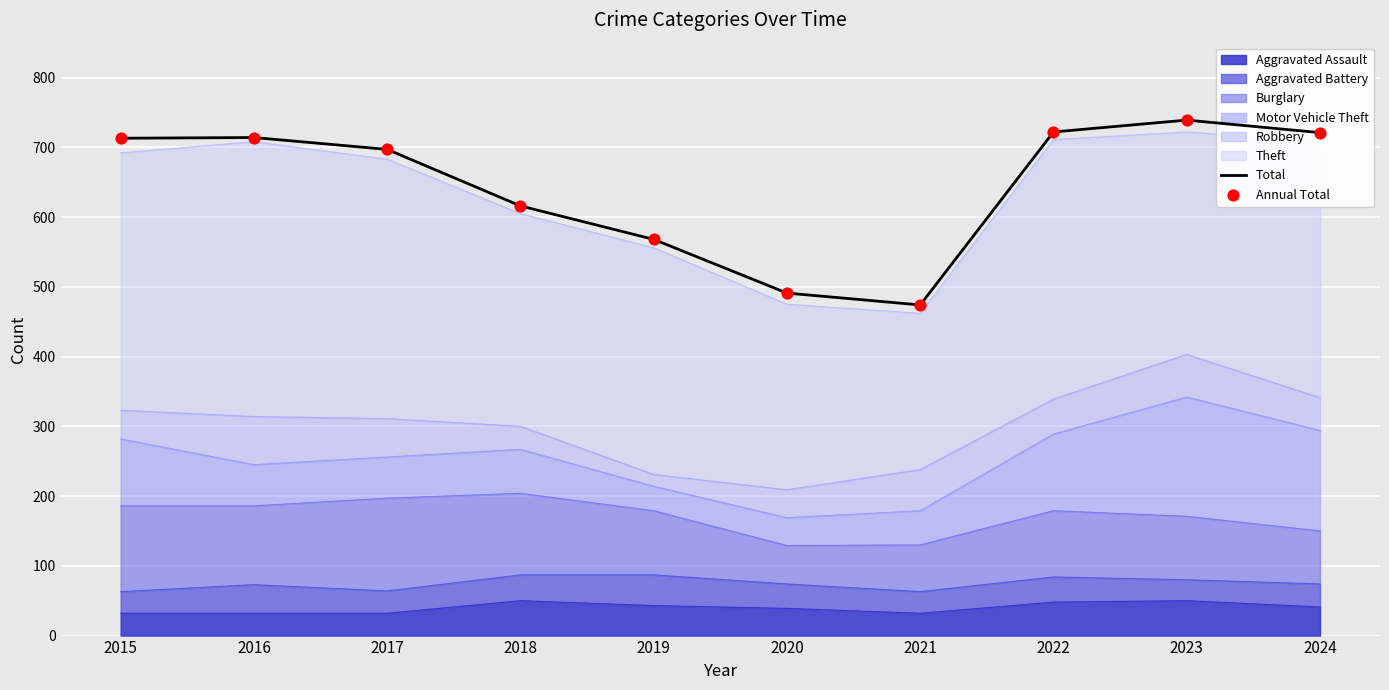

At which category is the sum across all series the highest?

2023